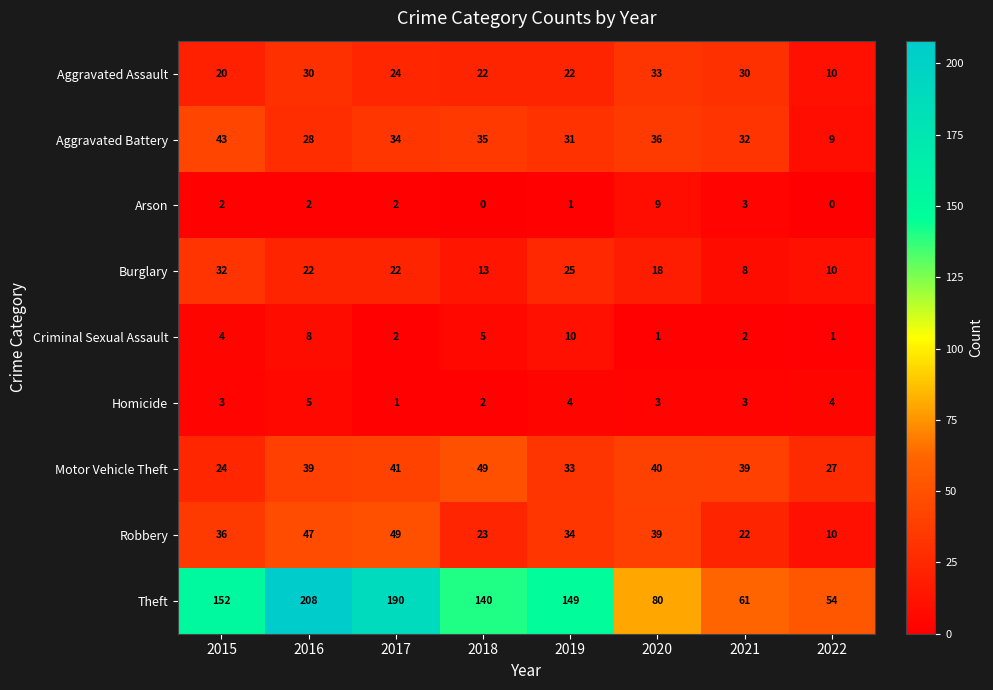

At 2019, list the series in order from smallest to largest.

Arson, Homicide, Criminal Sexual Assault, Aggravated Assault, Burglary, Aggravated Battery, Motor Vehicle Theft, Robbery, Theft